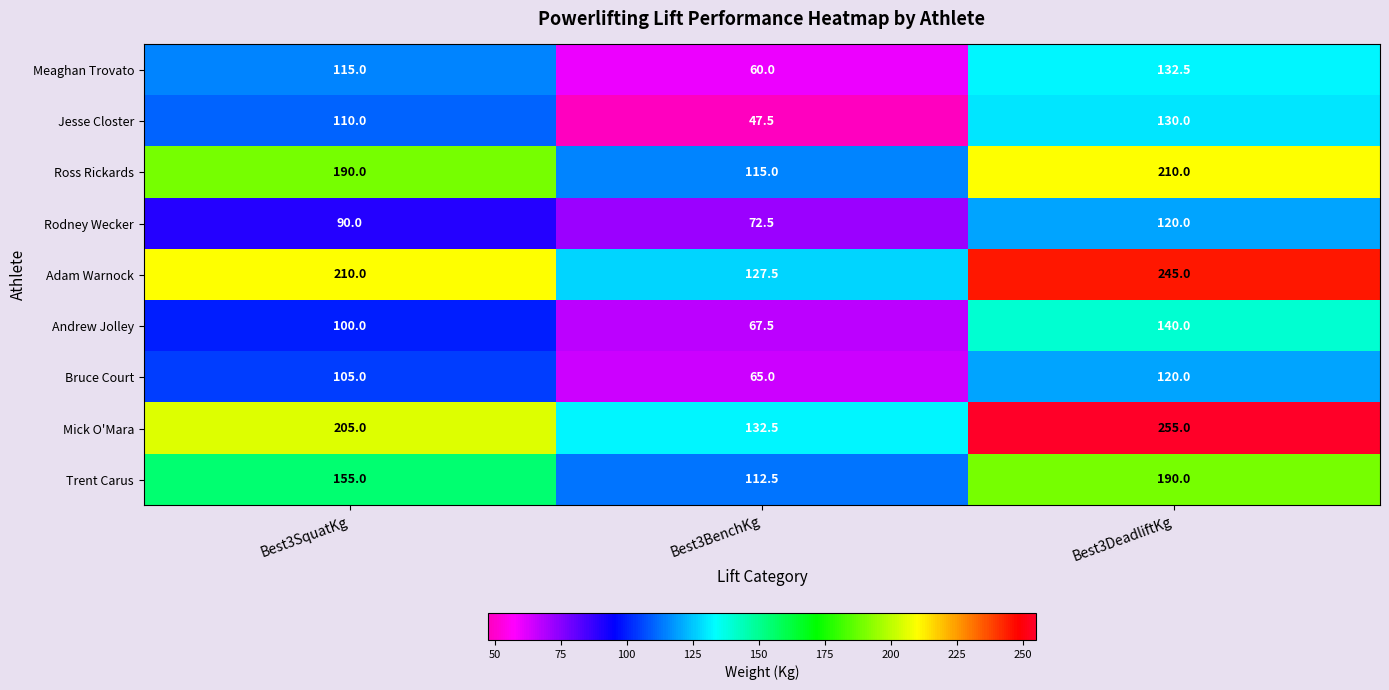

What is the approximate value of Mick O'Mara at Best3SquatKg?

205.0